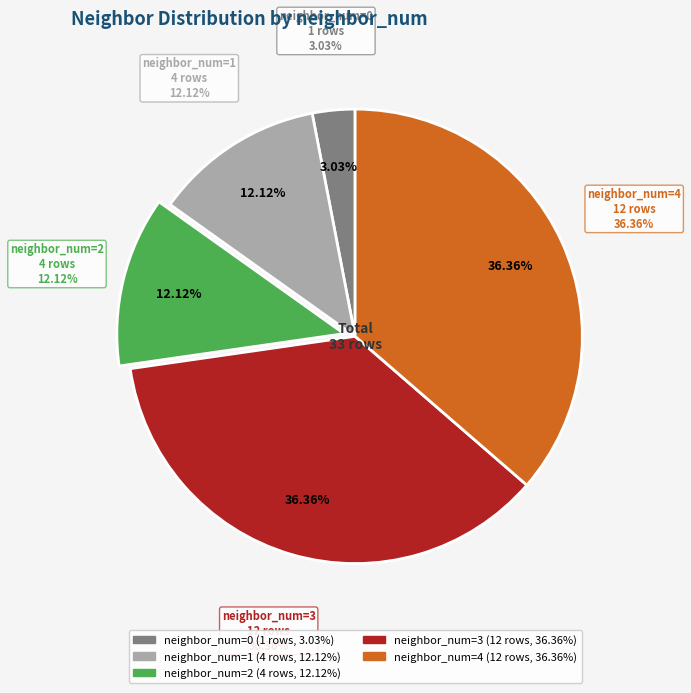

Rank the categories by value from lowest to highest.

neighbor_num=0, neighbor_num=1, neighbor_num=2, neighbor_num=3, neighbor_num=4